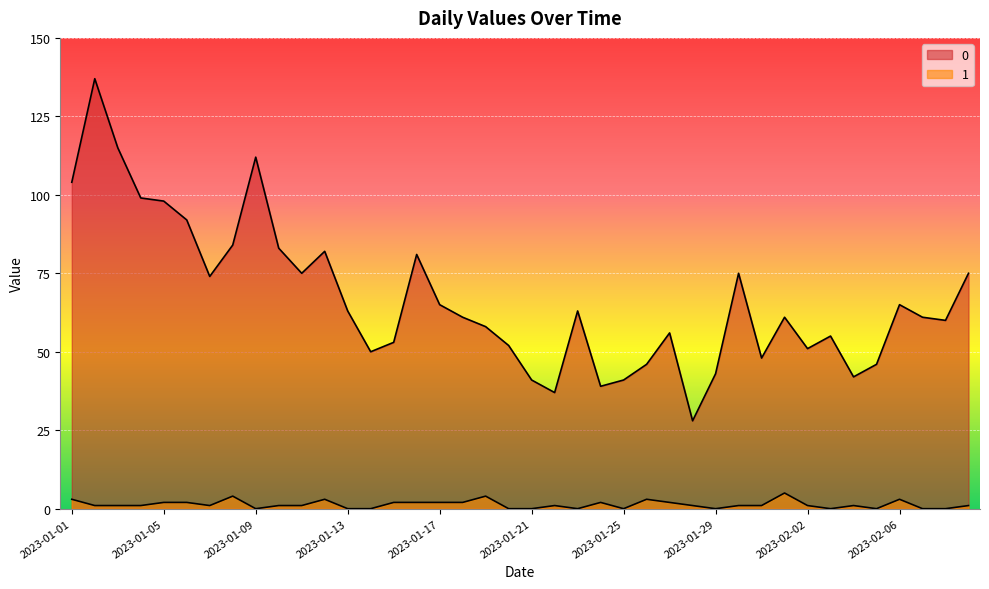

At which category does 1 reach its first local peak?

2023-01-08